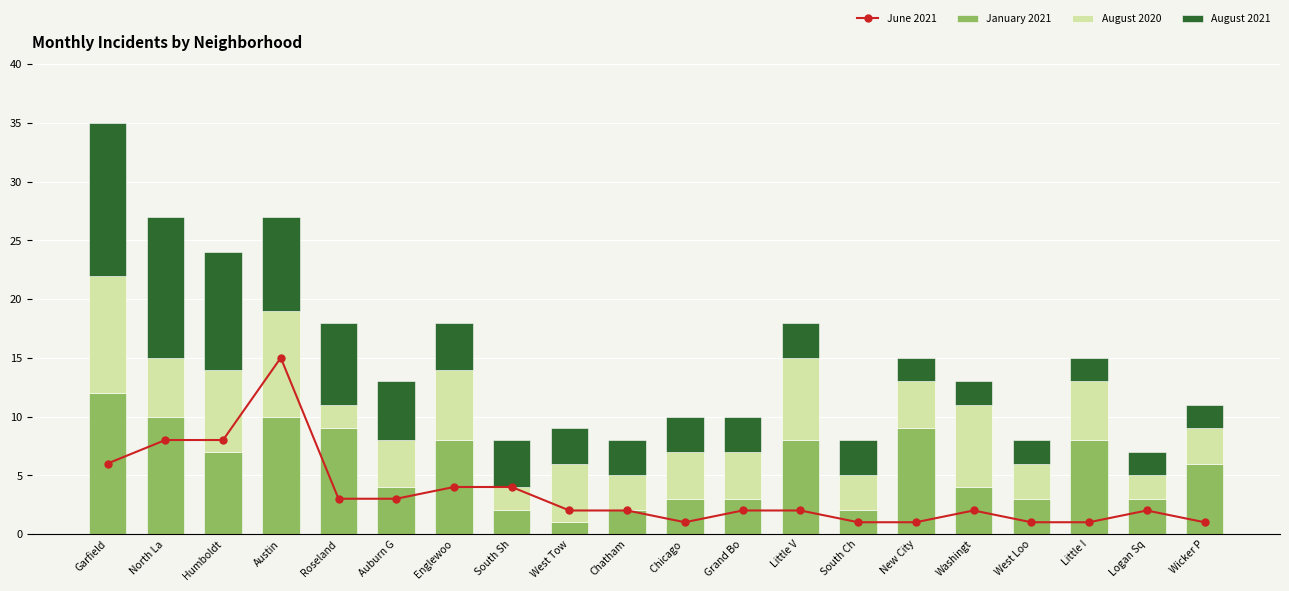

At Washingt, list the series in order from smallest to largest.

June 2021, August 2021, January 2021, August 2020